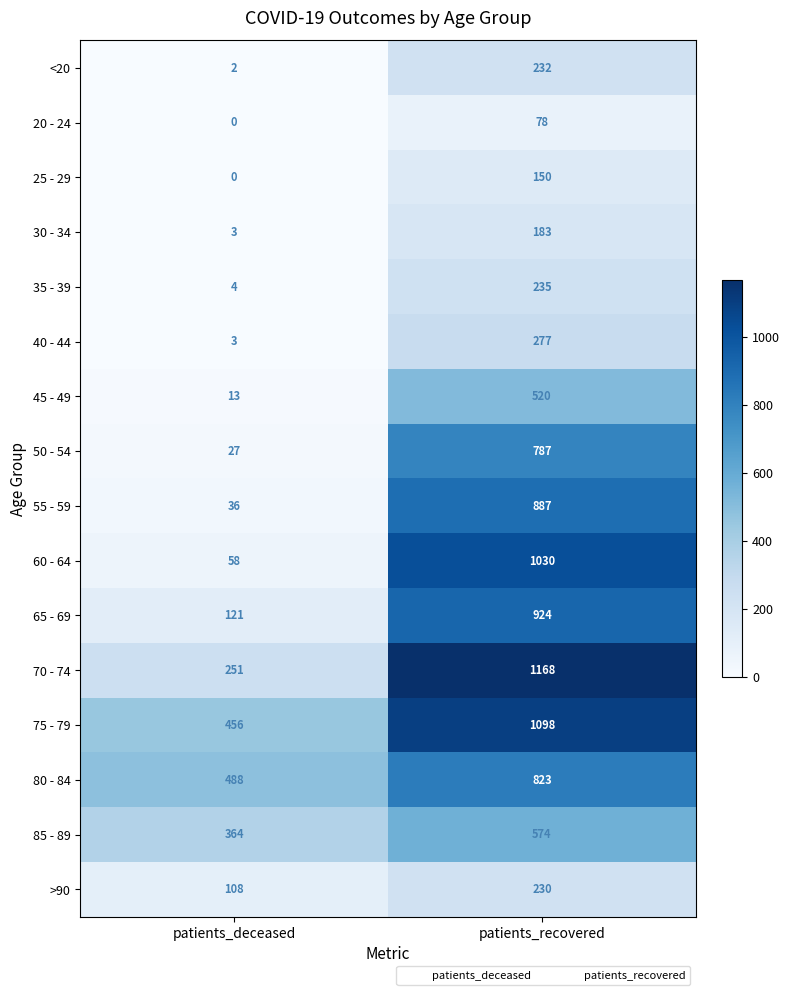

Where is 80 - 84 nearest to the value 655?

patients_deceased